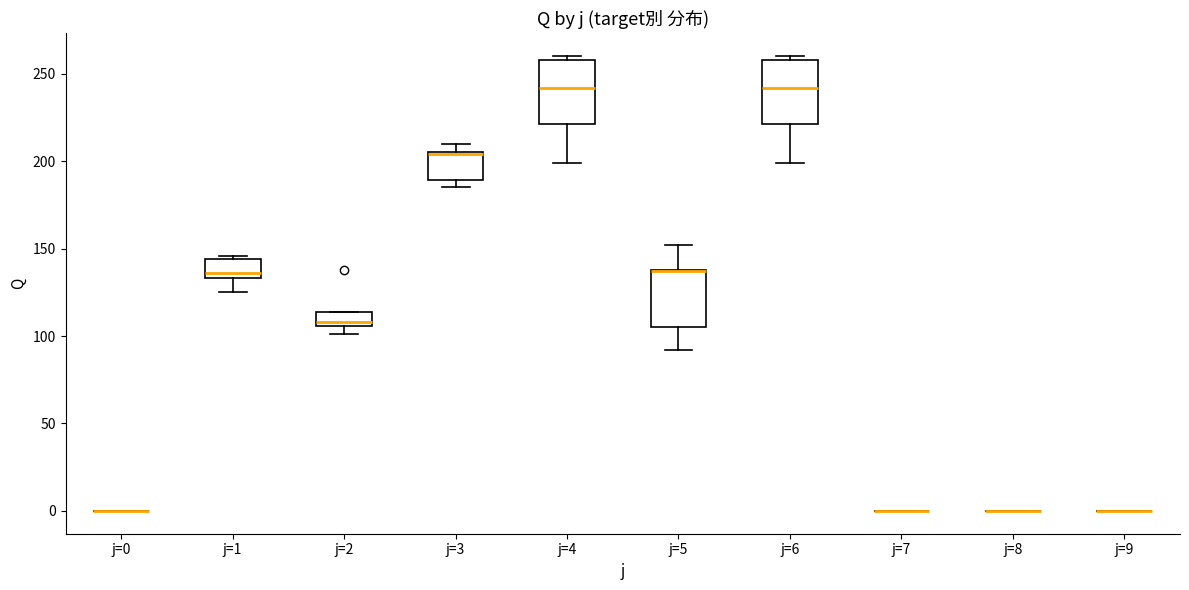

Reading left to right, transcribe this box plot: for each box, give where its median line is, the range the box spans, and where its two whiskers end, as read against the y-axis. The values are not printed on the chart, so give them approximately, as read against the axis.

j=0: box collapsed to a line at 0, whiskers 0 to 0
j=1: median 135 (just above the box's lower edge), box 135 to 145, whiskers 125 to 145 (just above the box's upper edge)
j=2: median 110, box 105 to 115, whiskers 100 to 115
j=3: median 205 (drawn on the box's upper edge), box 190 to 205, whiskers 185 to 210
j=4: median 240, box 220 to 260, whiskers 200 to 260 (just above the box's upper edge)
j=5: median 135 (drawn on the box's upper edge), box 105 to 140, whiskers 90 to 150
j=6: median 240, box 220 to 260, whiskers 200 to 260 (just above the box's upper edge)
j=7: box collapsed to a line at 0, whiskers 0 to 0
j=8: box collapsed to a line at 0, whiskers 0 to 0
j=9: box collapsed to a line at 0, whiskers 0 to 0